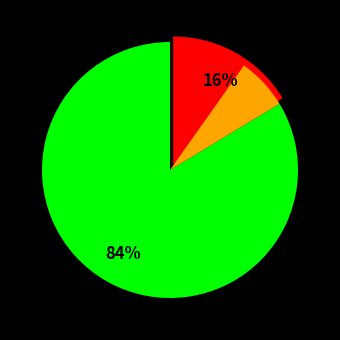

Rank the categories by value from highest to lowest.

Satyasri Picture Palace, Gandhi Nagar, Sapthagiri Complex A/c Dts